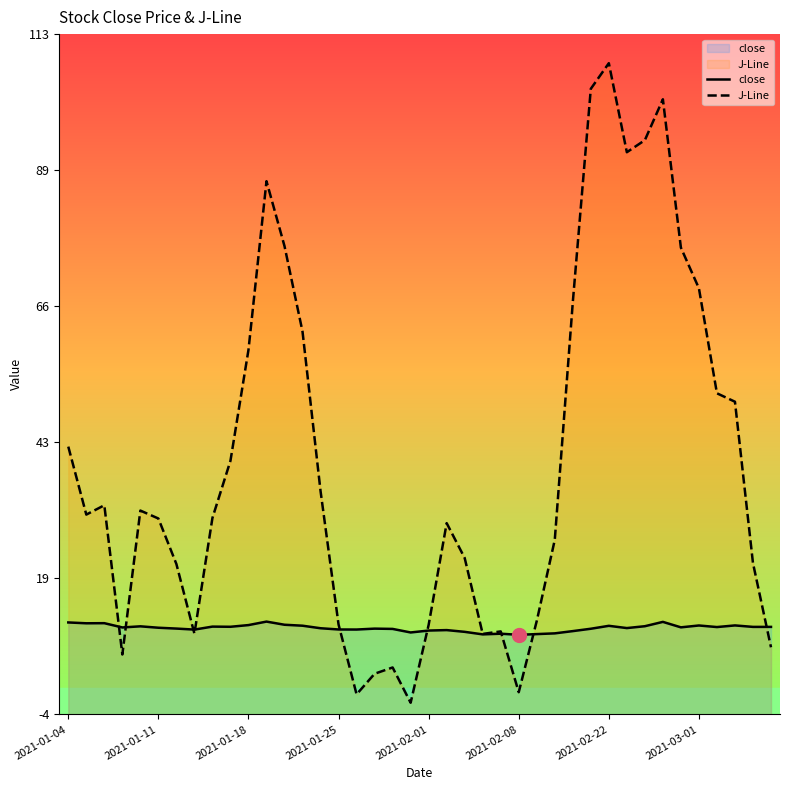

What is the greatest value displayed?

107.8